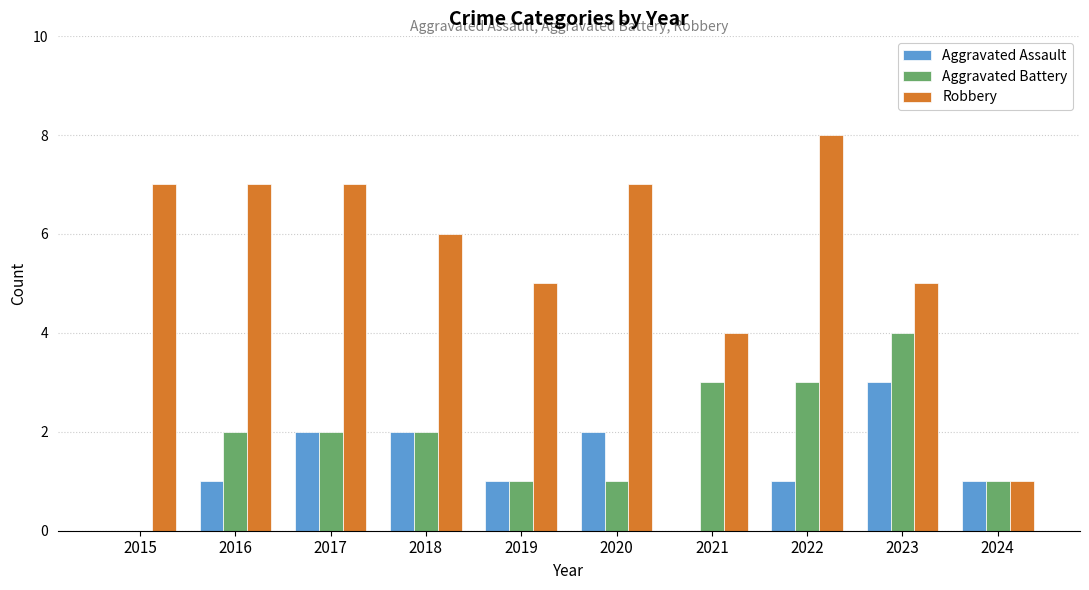

Between 2021 and 2023, which series saw the biggest shift?

Aggravated Assault